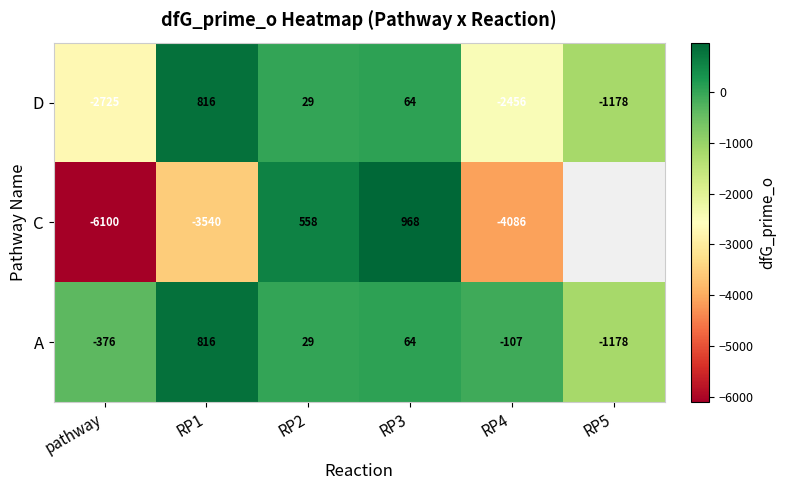

Is the value of C at RP3 greater than the value of A at RP1?

Yes